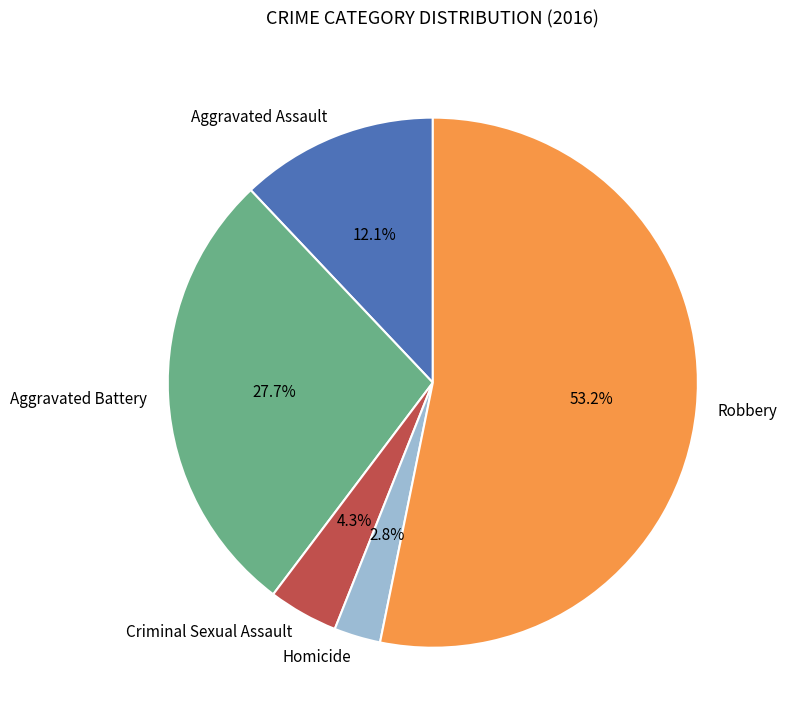

How many slices are in this pie chart?

5